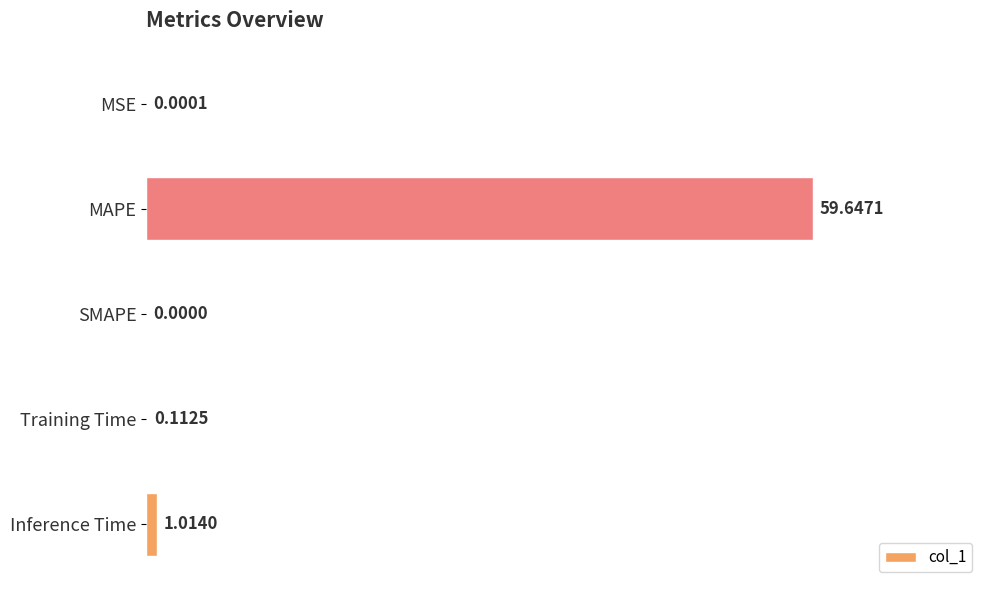

At which label is the value closest to 29?

Inference Time